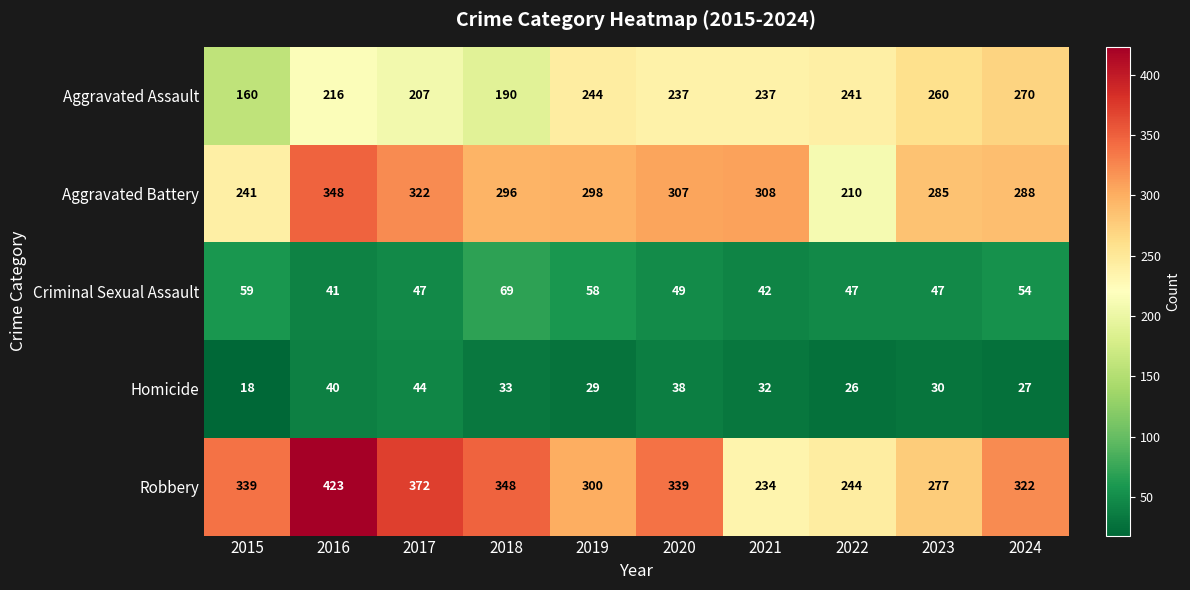

What is the minimum value shown in the chart?

18